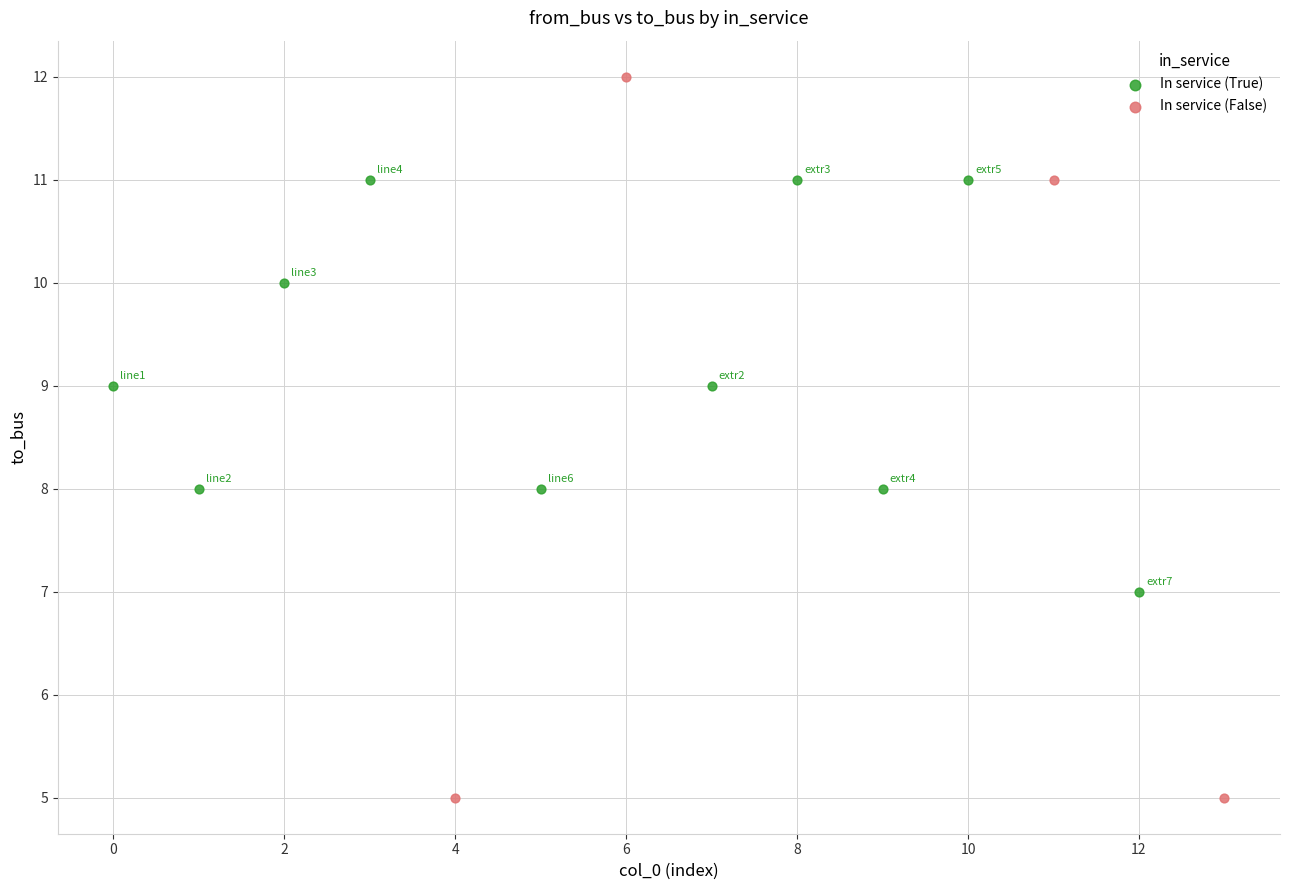

Which series reaches the minimum Y coordinate?

In service (False)